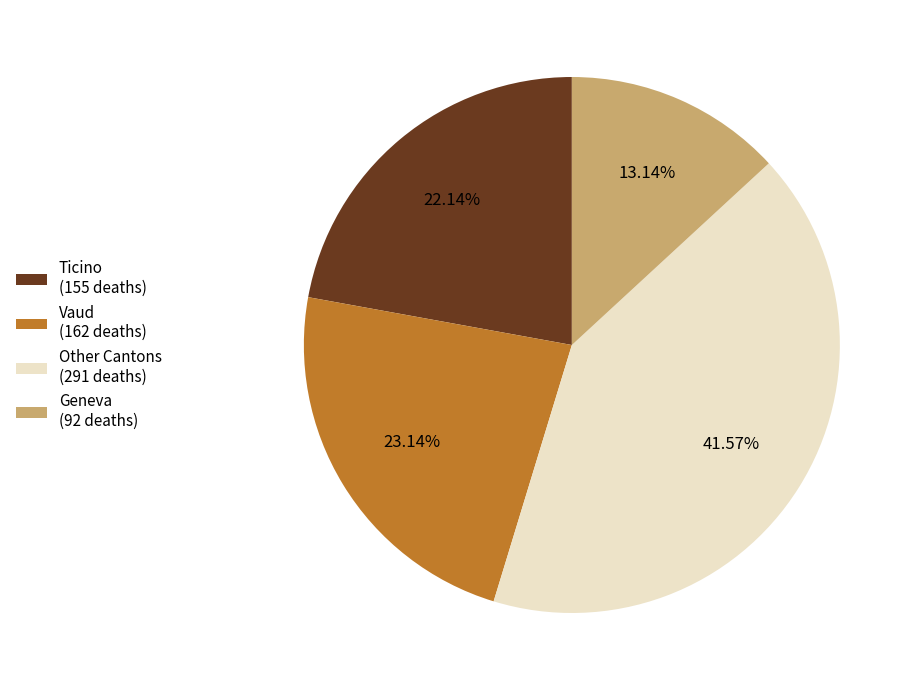

Which slice is the smallest?

Geneva (92 deaths)